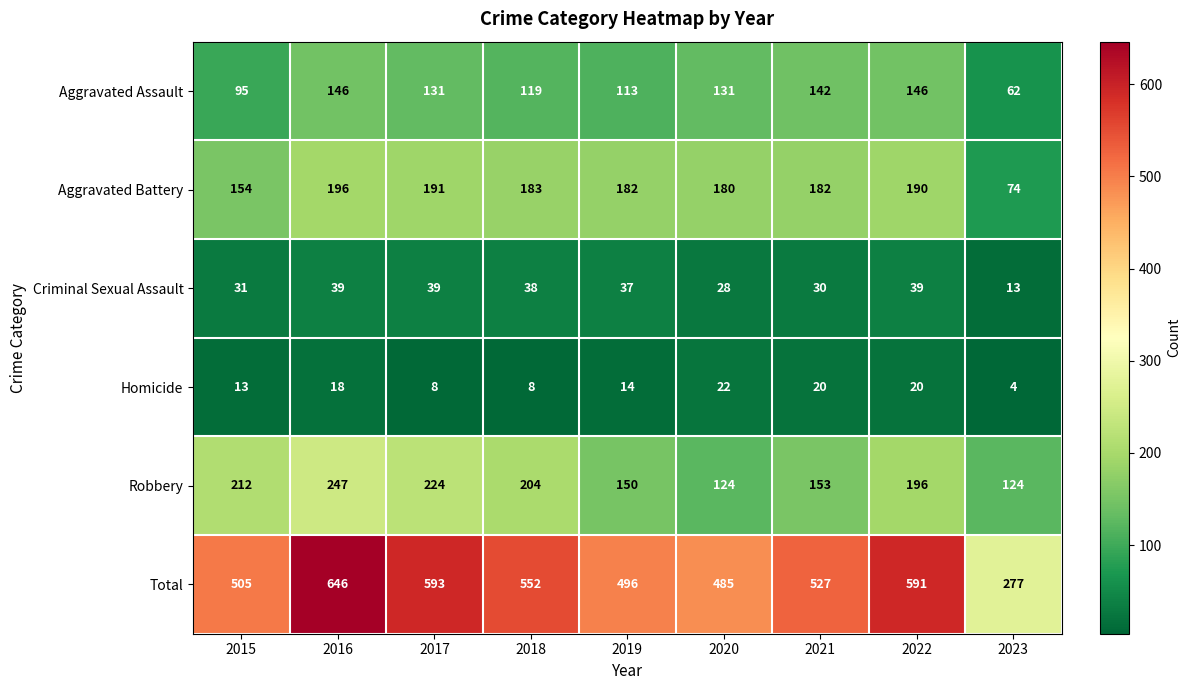

What is the sum of the Aggravated Battery values at 2015 and 2018?

337